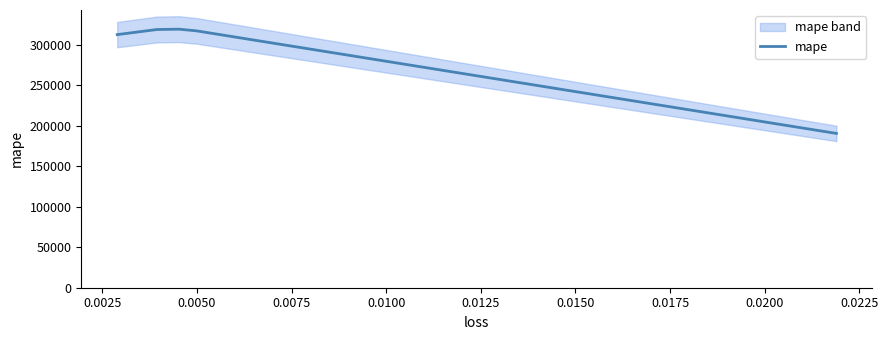

What is the highest value of the mape series?

319207.6